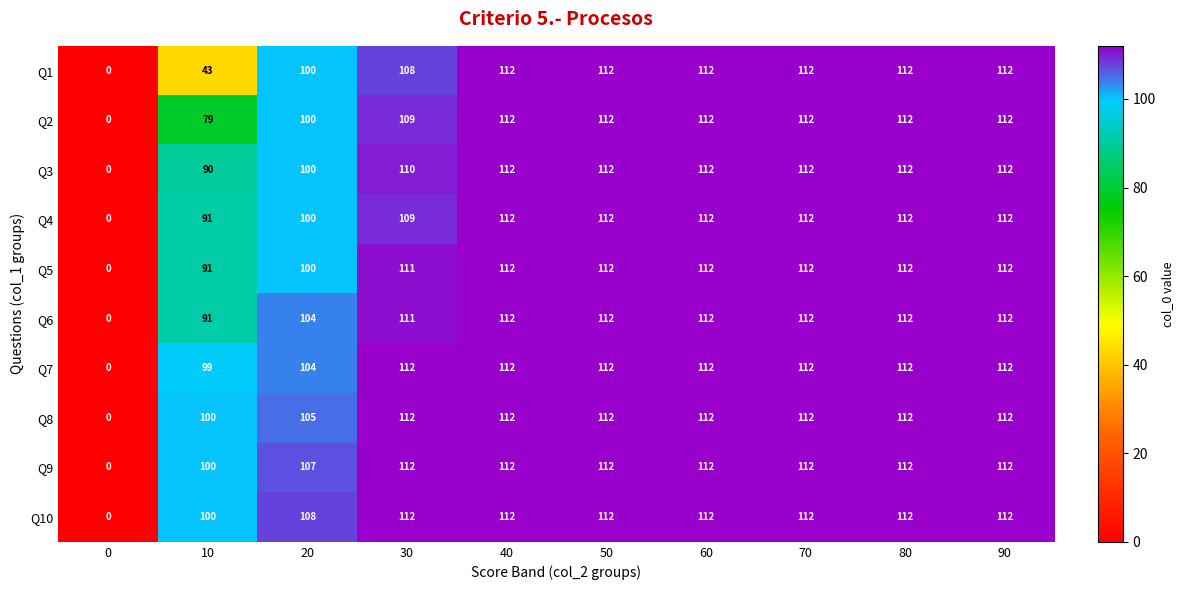

At which label is Q10 closest to 56?

10